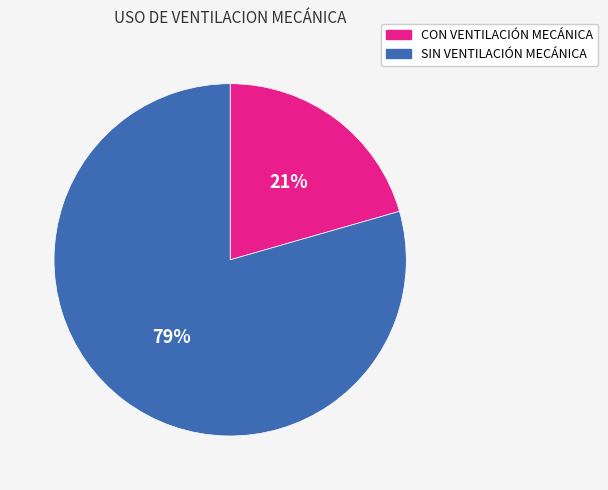

What is the smallest slice in the pie chart?

CON VENTILACIÓN MECÁNICA